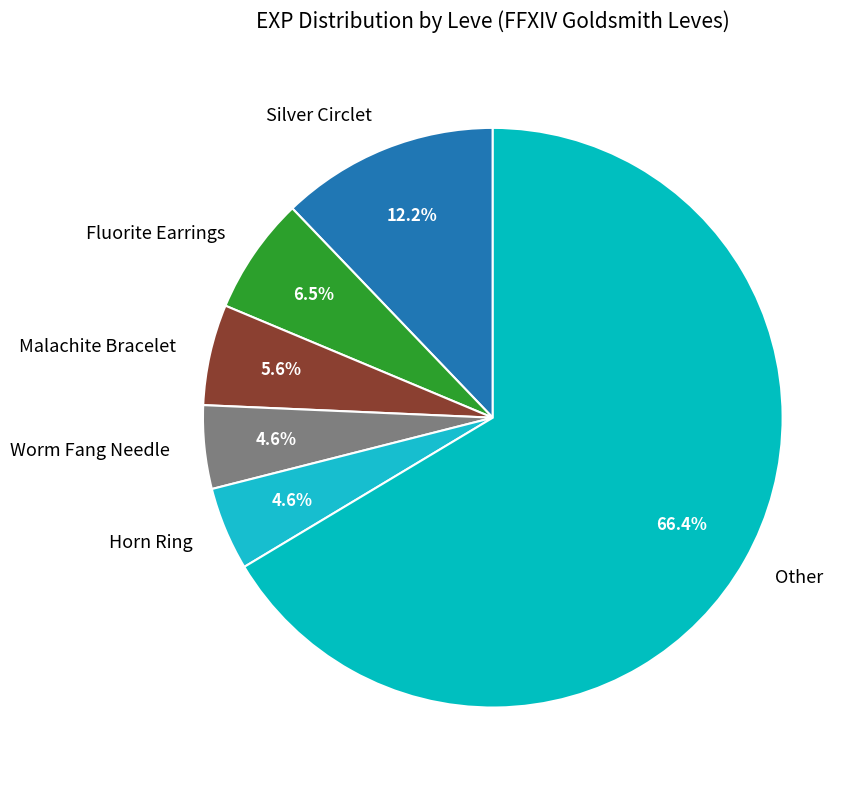

Which has a higher value, Malachite Bracelet or Worm Fang Needle?

Malachite Bracelet